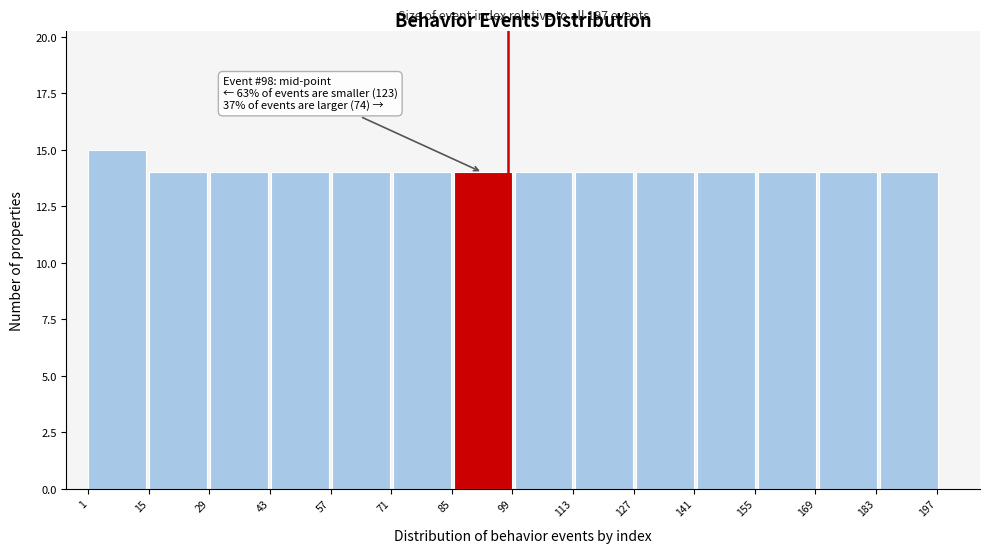

Over which range of the x-axis is the bar tallest?

2 to 16